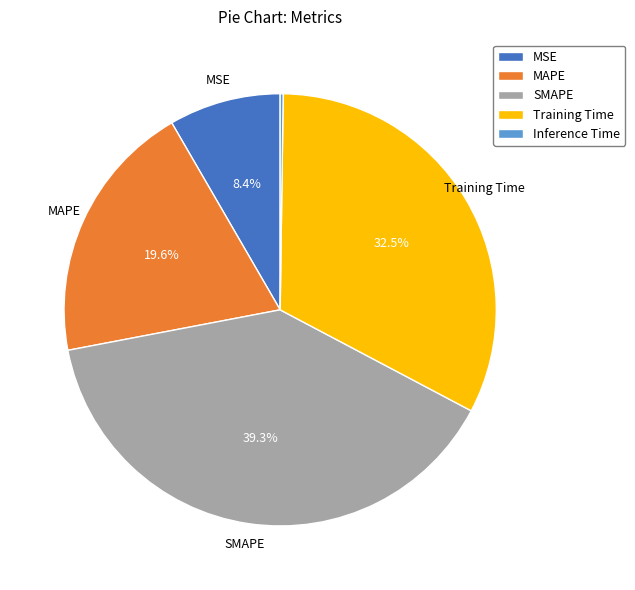

What is the largest slice in the pie chart?

SMAPE